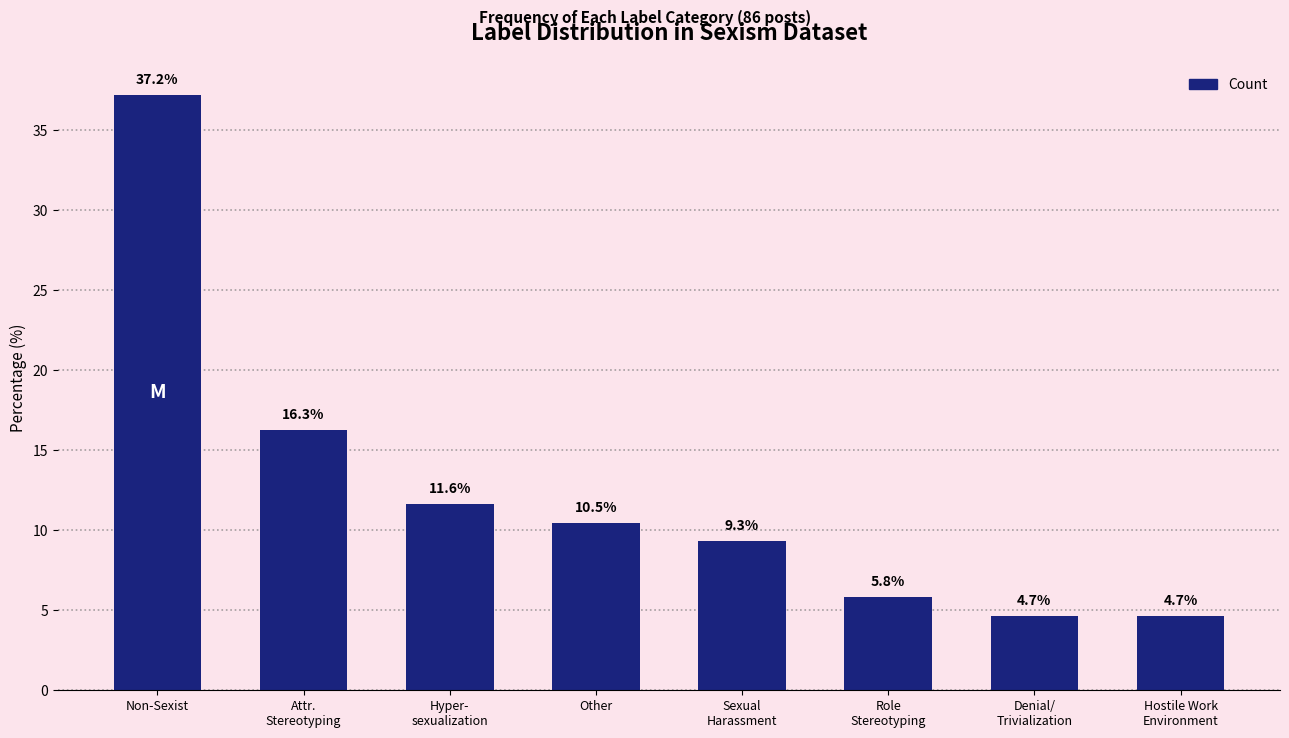

Is it true that the value at Hostile Work
Environment is 8.2?

False